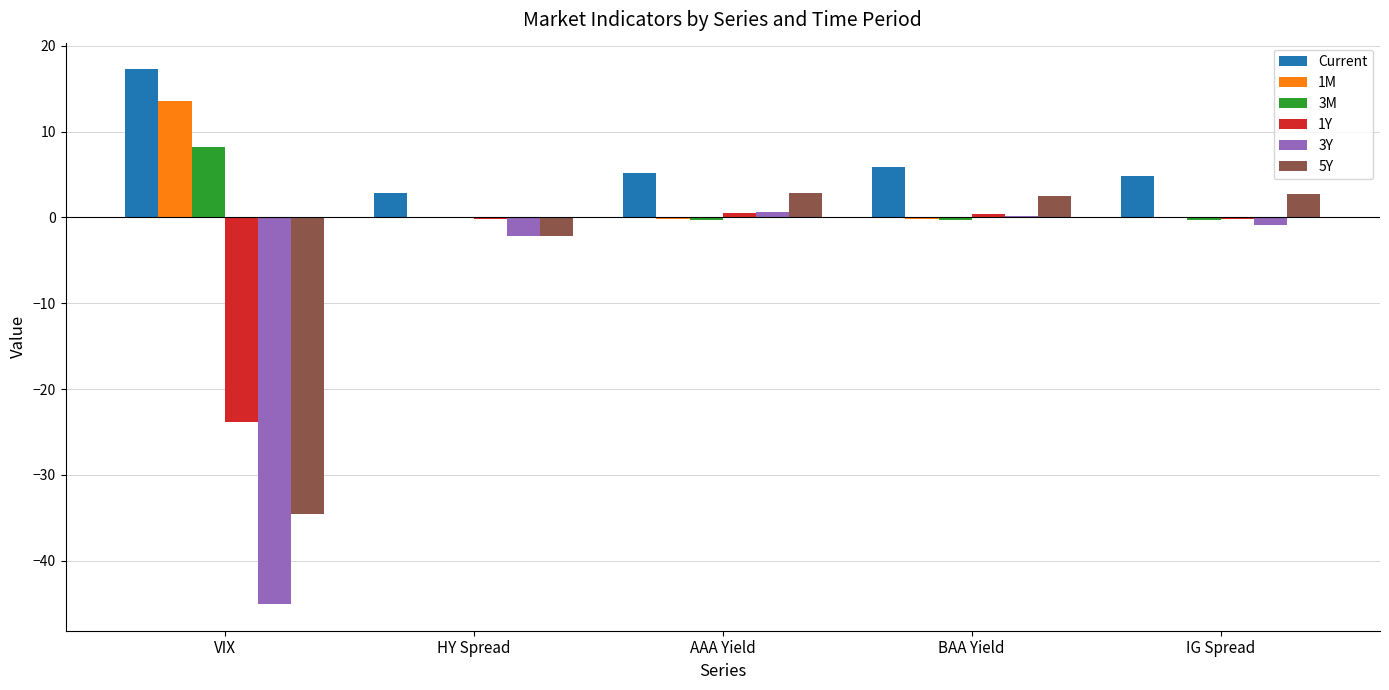

What is the average value of the 3Y series?

-9.5